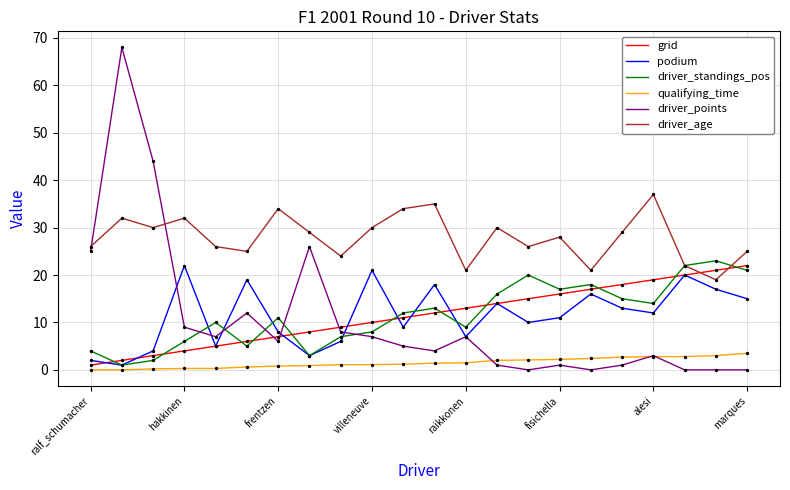

Which series has the largest total across all categories?

driver_age